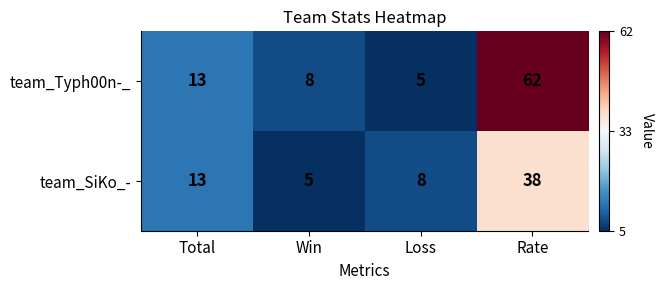

The team_Typh00n-_ series shows 2 at Loss. True or false?

False